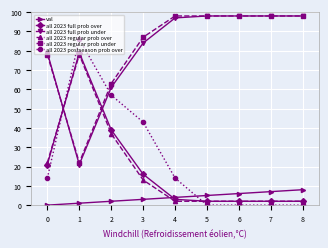

Read the all 2023 full prob over value at 1.

79